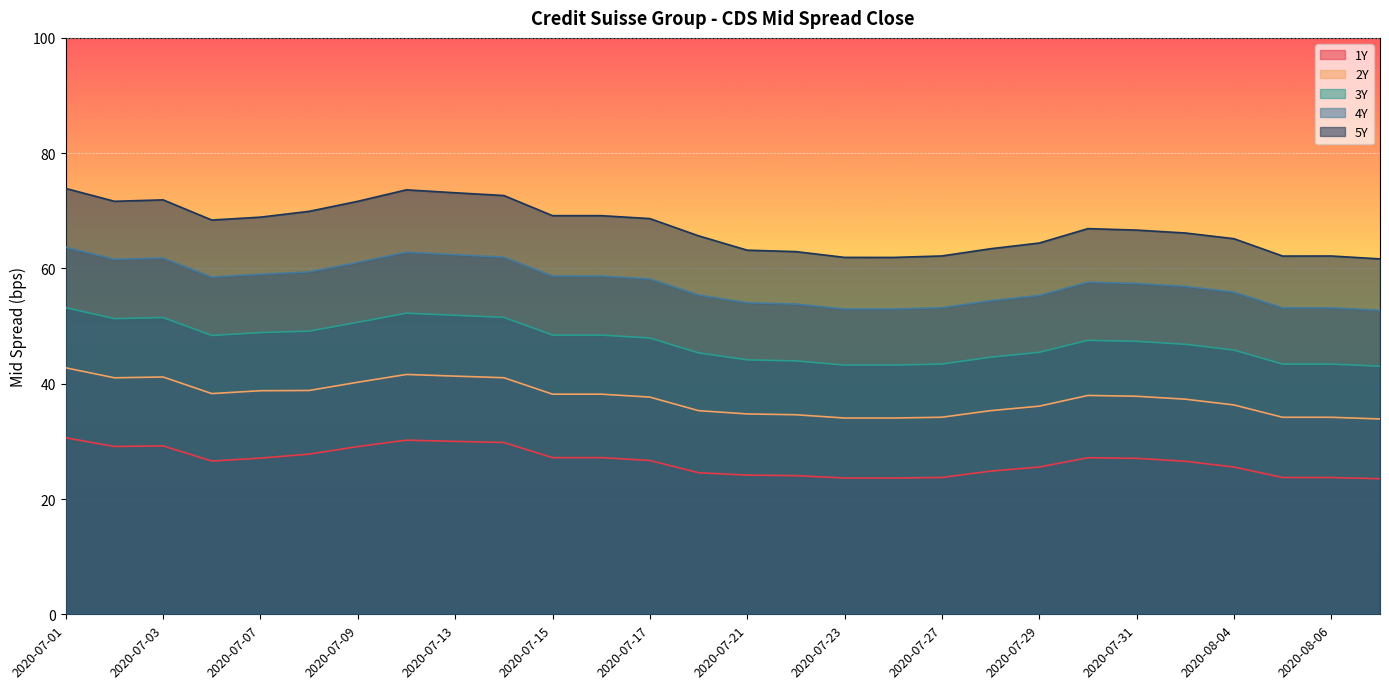

Reading left to right, extract all data points from this chart.

1Y: 2020-07-01=30.6	2020-07-02=29.1	2020-07-03=29.2	2020-07-06=26.6	2020-07-07=27.1	2020-07-08=27.8	2020-07-09=29.1	2020-07-10=30.2	2020-07-13=30.0	2020-07-14=29.8	2020-07-15=27.2	2020-07-16=27.2	2020-07-17=26.7	2020-07-20=24.6	2020-07-21=24.1	2020-07-22=24.1	2020-07-23=23.6	2020-07-24=23.6	2020-07-27=23.7	2020-07-28=24.8	2020-07-29=25.6	2020-07-30=27.2	2020-07-31=27.1	2020-08-03=26.6	2020-08-04=25.6	2020-08-05=23.7	2020-08-06=23.7	2020-08-07=23.5
2Y: 2020-07-01=42.8	2020-07-02=41.0	2020-07-03=41.2	2020-07-06=38.3	2020-07-07=38.8	2020-07-08=38.8	2020-07-09=40.3	2020-07-10=41.6	2020-07-13=41.3	2020-07-14=41.0	2020-07-15=38.2	2020-07-16=38.2	2020-07-17=37.7	2020-07-20=35.3	2020-07-21=34.8	2020-07-22=34.6	2020-07-23=34.0	2020-07-24=34.0	2020-07-27=34.2	2020-07-28=35.3	2020-07-29=36.1	2020-07-30=38.0	2020-07-31=37.8	2020-08-03=37.3	2020-08-04=36.3	2020-08-05=34.2	2020-08-06=34.2	2020-08-07=33.9
3Y: 2020-07-01=53.2	2020-07-02=51.3	2020-07-03=51.5	2020-07-06=48.4	2020-07-07=48.9	2020-07-08=49.1	2020-07-09=50.7	2020-07-10=52.2	2020-07-13=51.9	2020-07-14=51.5	2020-07-15=48.4	2020-07-16=48.4	2020-07-17=47.9	2020-07-20=45.4	2020-07-21=44.1	2020-07-22=44.0	2020-07-23=43.2	2020-07-24=43.2	2020-07-27=43.4	2020-07-28=44.6	2020-07-29=45.5	2020-07-30=47.5	2020-07-31=47.3	2020-08-03=46.8	2020-08-04=45.8	2020-08-05=43.4	2020-08-06=43.4	2020-08-07=43.0
4Y: 2020-07-01=63.7	2020-07-02=61.6	2020-07-03=61.8	2020-07-06=58.5	2020-07-07=59.0	2020-07-08=59.4	2020-07-09=61.0	2020-07-10=62.8	2020-07-13=62.4	2020-07-14=62.0	2020-07-15=58.7	2020-07-16=58.7	2020-07-17=58.2	2020-07-20=55.4	2020-07-21=54.0	2020-07-22=53.8	2020-07-23=53.0	2020-07-24=53.0	2020-07-27=53.2	2020-07-28=54.4	2020-07-29=55.3	2020-07-30=57.6	2020-07-31=57.4	2020-08-03=56.9	2020-08-04=55.9	2020-08-05=53.2	2020-08-06=53.2	2020-08-07=52.7
5Y: 2020-07-01=73.9	2020-07-02=71.7	2020-07-03=71.9	2020-07-06=68.4	2020-07-07=68.9	2020-07-08=69.9	2020-07-09=71.7	2020-07-10=73.6	2020-07-13=73.1	2020-07-14=72.7	2020-07-15=69.2	2020-07-16=69.2	2020-07-17=68.7	2020-07-20=65.7	2020-07-21=63.2	2020-07-22=62.9	2020-07-23=61.9	2020-07-24=61.9	2020-07-27=62.2	2020-07-28=63.4	2020-07-29=64.4	2020-07-30=66.9	2020-07-31=66.7	2020-08-03=66.2	2020-08-04=65.2	2020-08-05=62.1	2020-08-06=62.2	2020-08-07=61.7